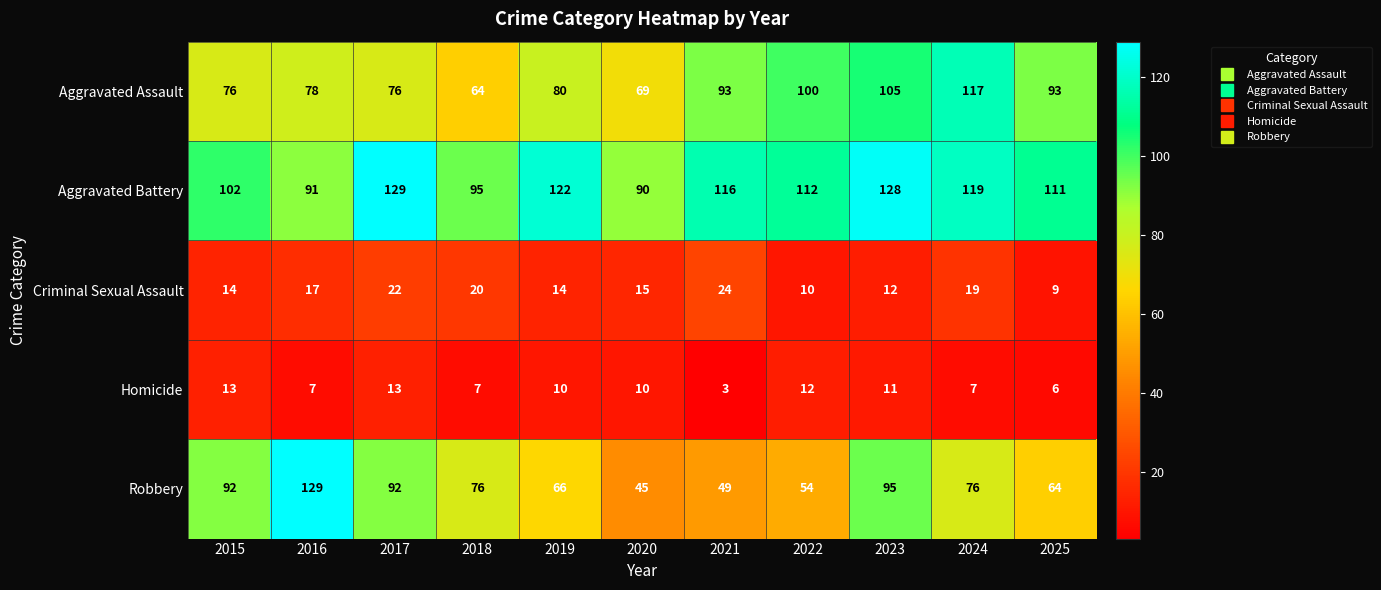

Rank the series at 2016 from highest to lowest value.

Robbery, Aggravated Battery, Aggravated Assault, Criminal Sexual Assault, Homicide